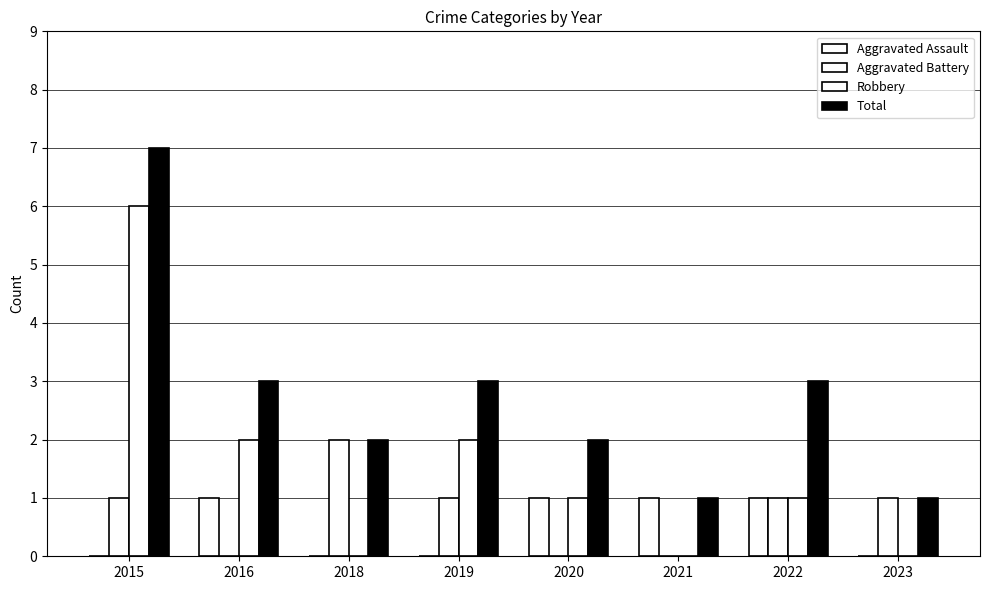

Which category has the highest value in the Robbery series?

2015